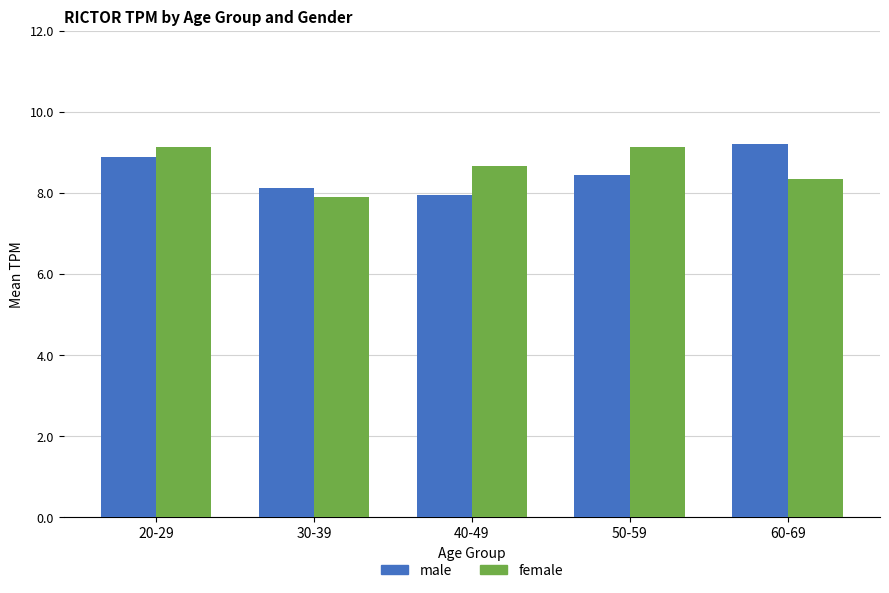

Which series has the largest total across all categories?

female